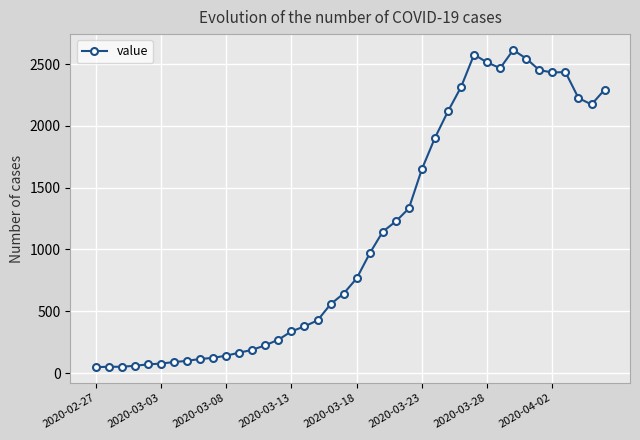

True or false: the data has more than 2 interior local peaks.

True